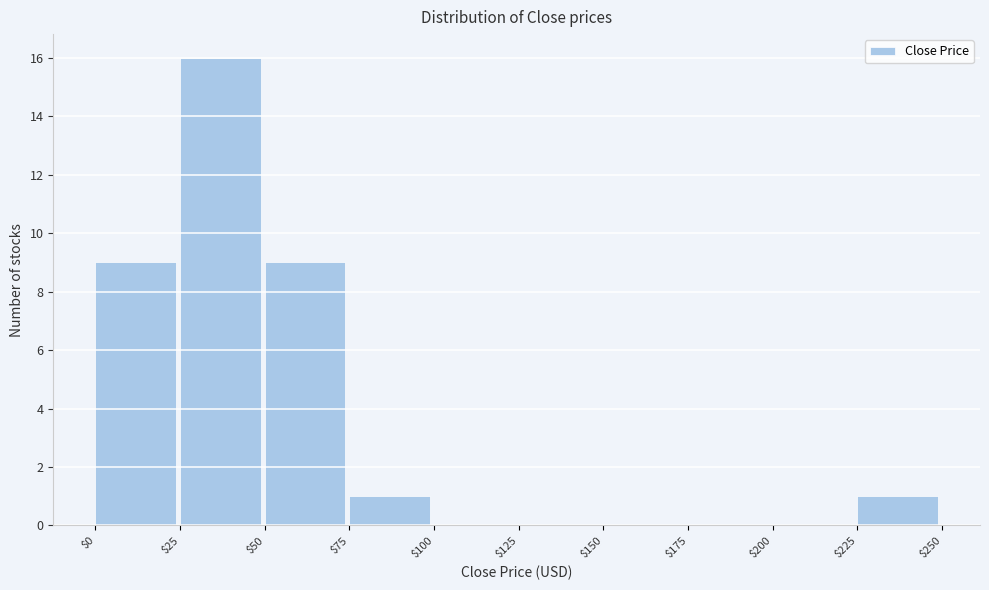

How tall is the bar that spans $0 to $25 on the x-axis? The values are not printed on the chart, so give them approximately, as read against the axis.

9